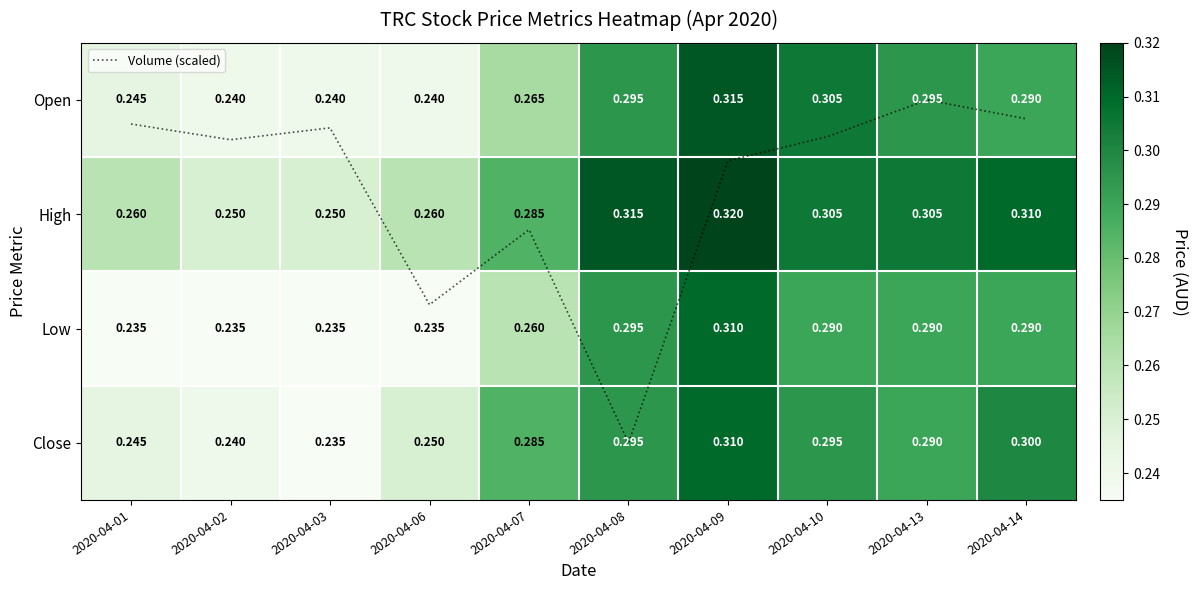

The Low series shows 0.2 at 2020-04-03. True or false?

True